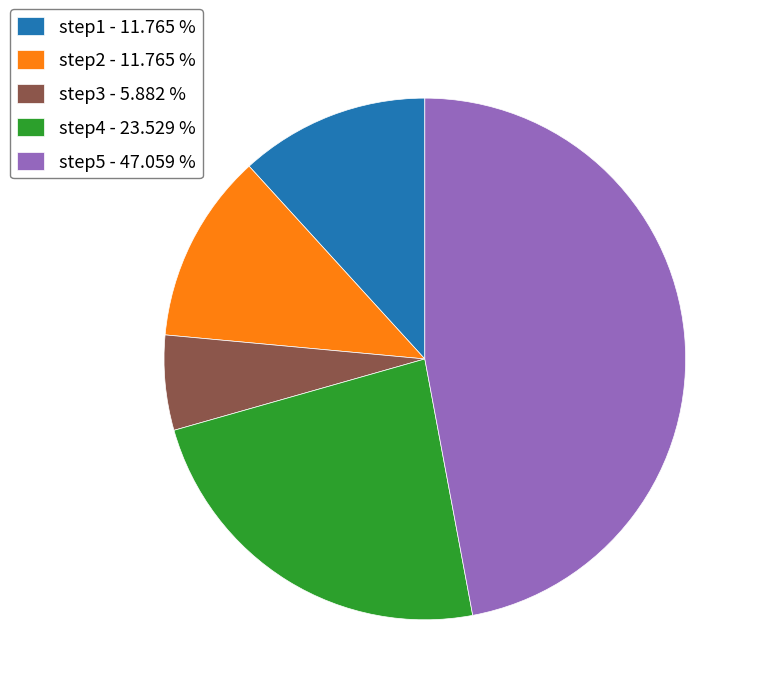

Which has a higher value, step4 - 23.529 % or step3 - 5.882 %?

step4 - 23.529 %